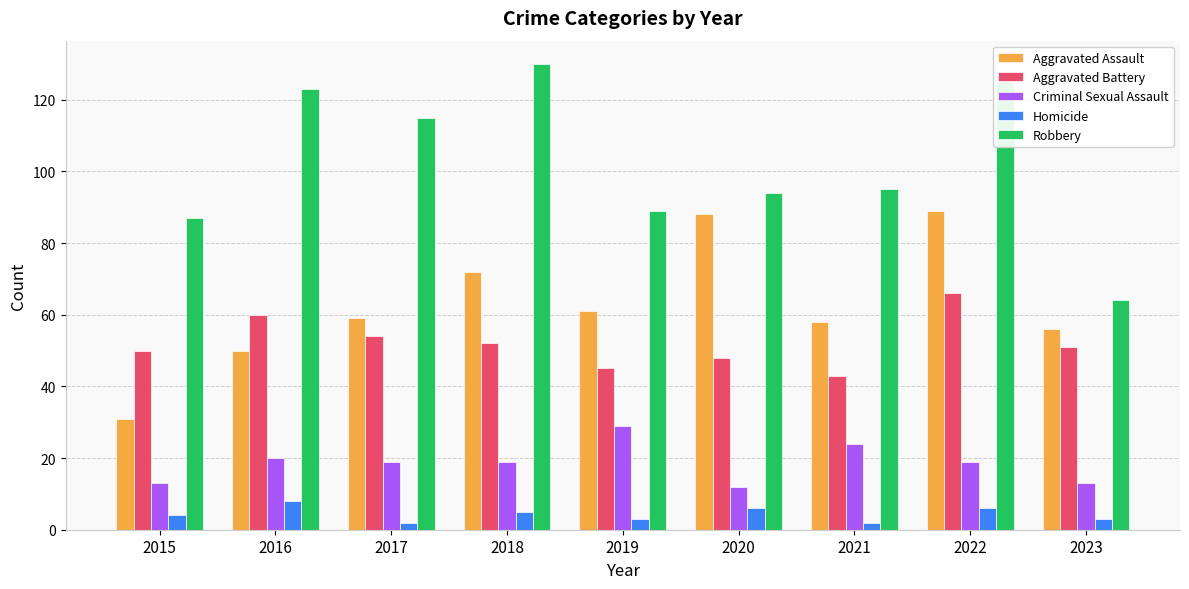

How many bars are there in each group?

5